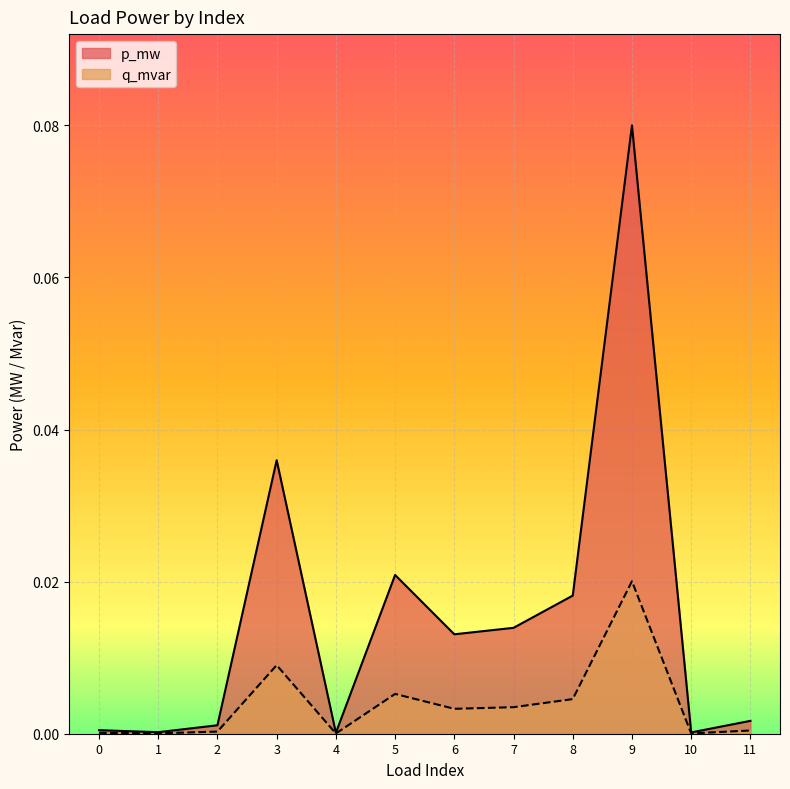

How many lines are shown in the chart?

2